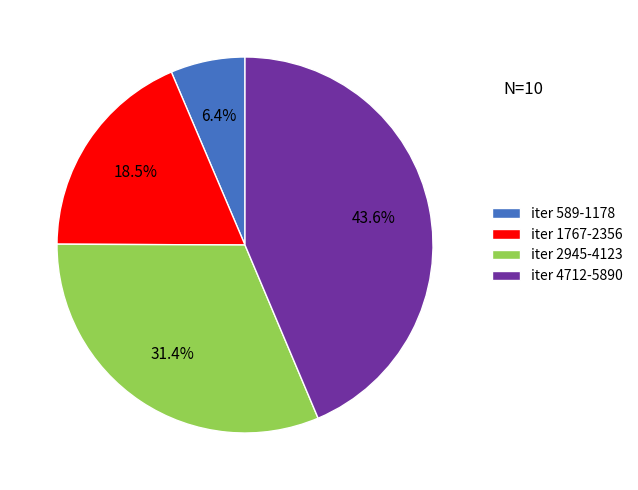

Count the number of slices in the pie.

4